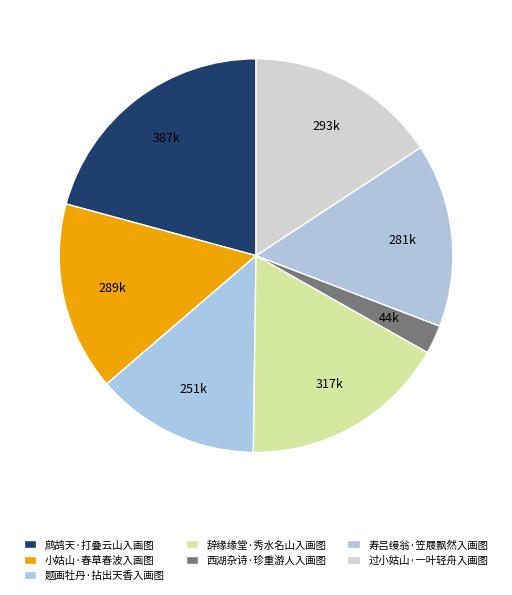

How many slices are in this pie chart?

7